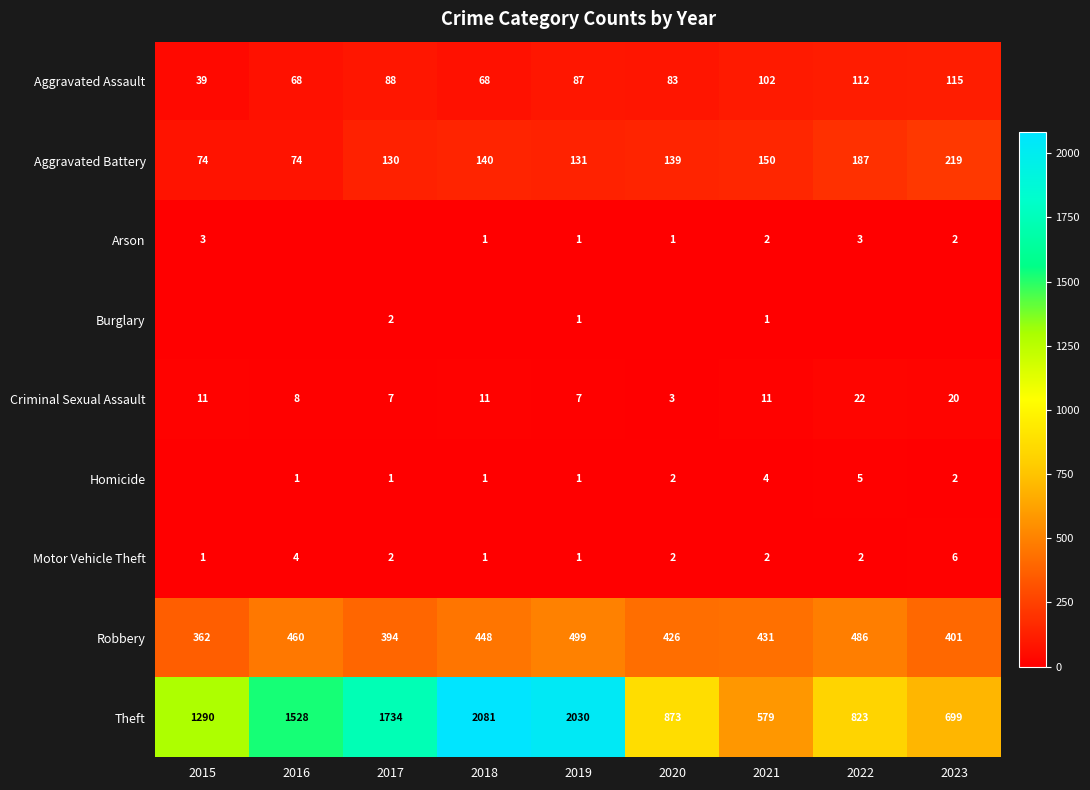

What is the greatest value displayed?

2081